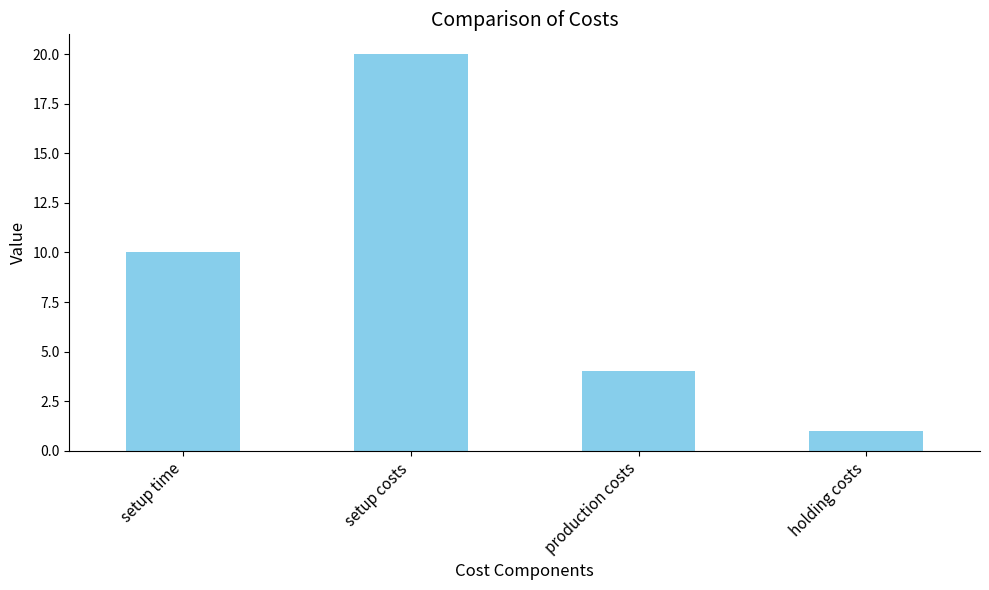

Which category has the lowest value across all series?

holding costs